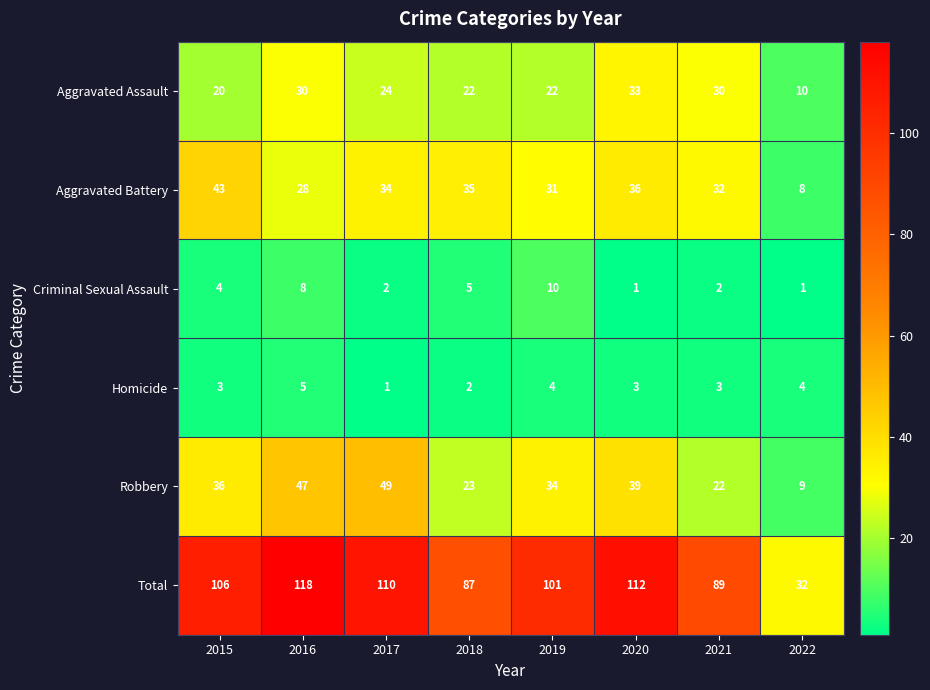

List the series in order of their peak value, highest first.

Total, Robbery, Aggravated Battery, Aggravated Assault, Criminal Sexual Assault, Homicide